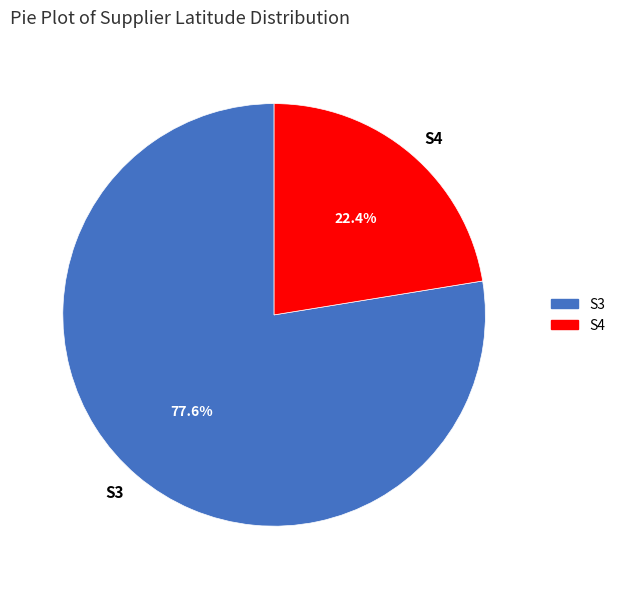

How many segments does this pie chart have?

2